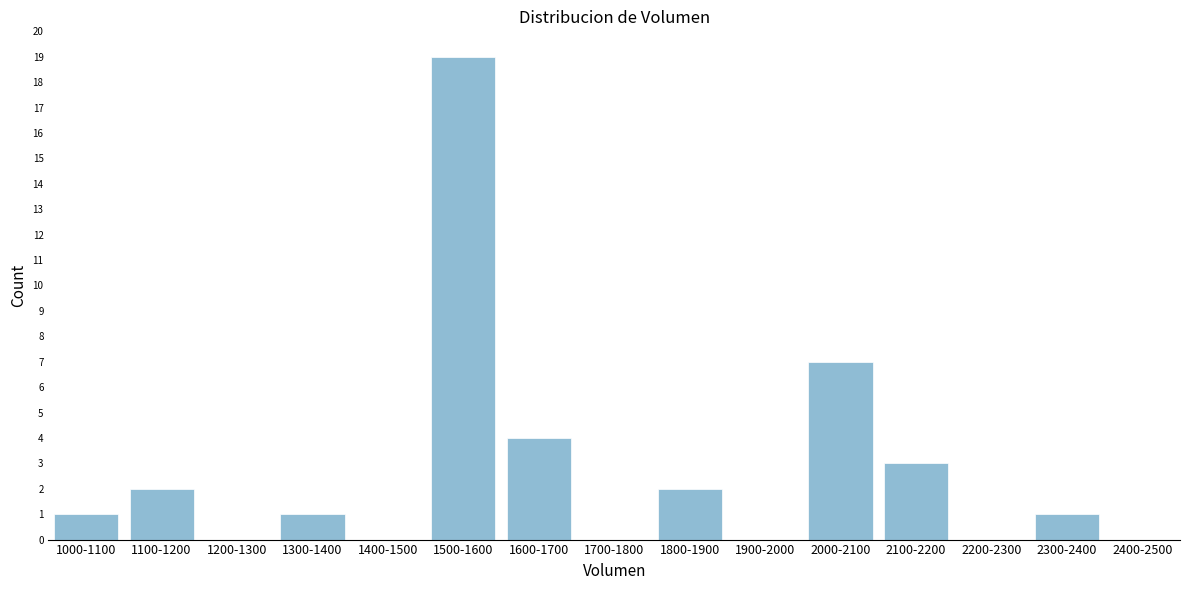

Reading left to right, transcribe all the data shown in this chart.

1000-1100=1	1100-1200=2	1200-1300=0	1300-1400=1	1400-1500=0	1500-1600=19	1600-1700=4	1700-1800=0	1800-1900=2	1900-2000=0	2000-2100=7	2100-2200=3	2200-2300=0	2300-2400=1	2400-2500=0